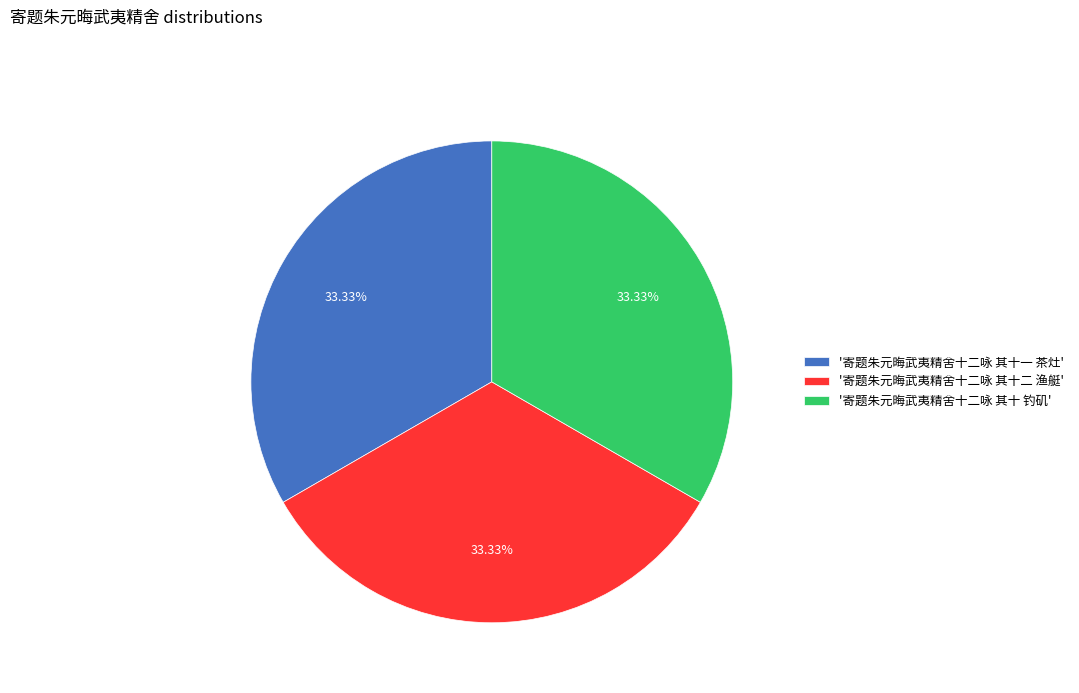

Do '寄题朱元晦武夷精舍十二咏 其十一 茶灶' and '寄题朱元晦武夷精舍十二咏 其十二 渔艇' together represent more than half of the pie?

Yes